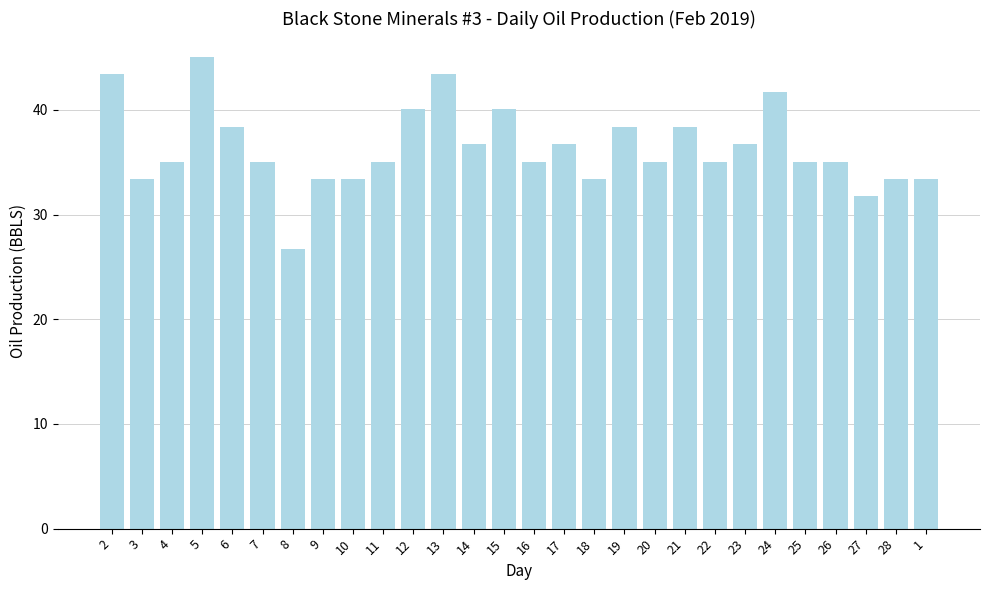

How many data points does each series have?

28